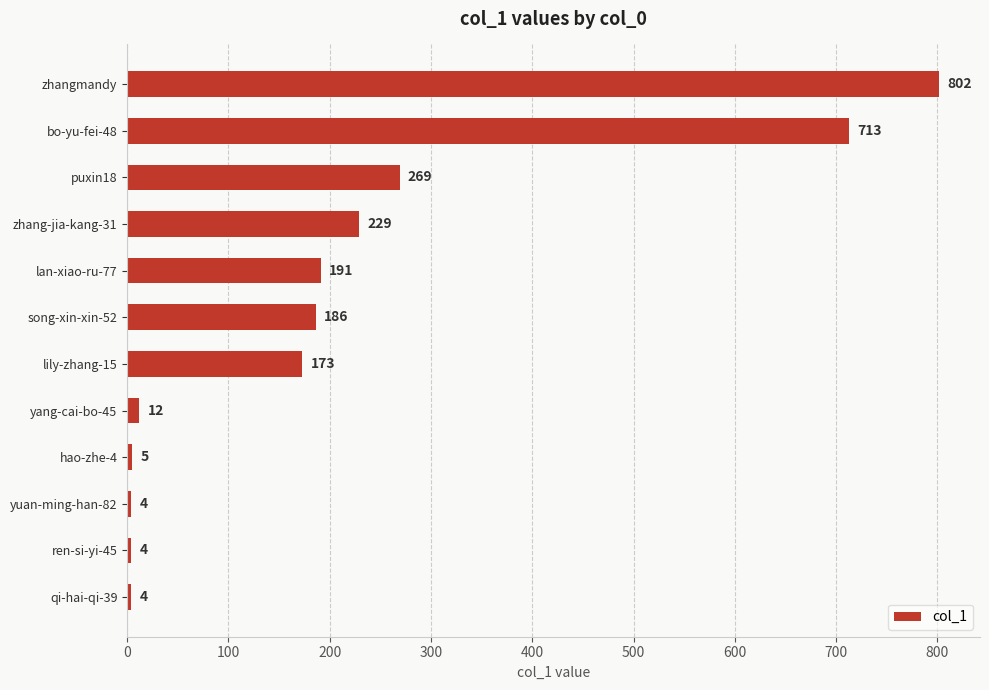

What is the greatest value displayed?

802